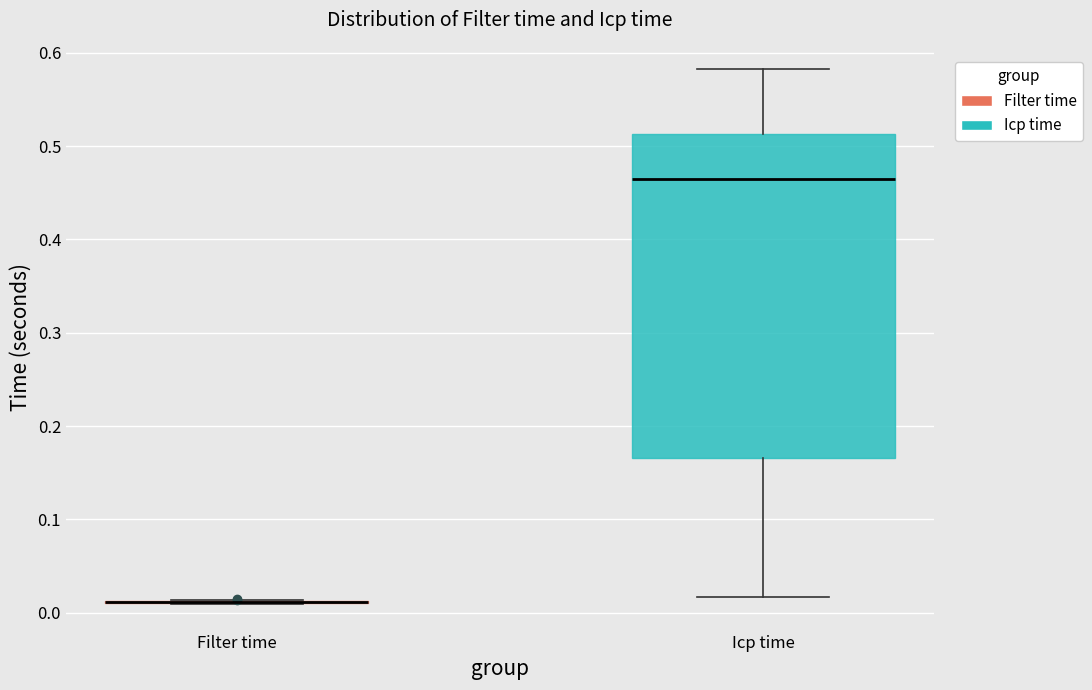

Reading left to right, transcribe this box plot: for each box, give where its median line is, the range the box spans, and where its two whiskers end, as read against the y-axis. The values are not printed on the chart, so give them approximately, as read against the axis.

Filter time: box collapsed to a line at 0.01, whiskers 0.01 to 0.01
Icp time: median 0.46, box 0.17 to 0.51, whiskers 0.02 to 0.58